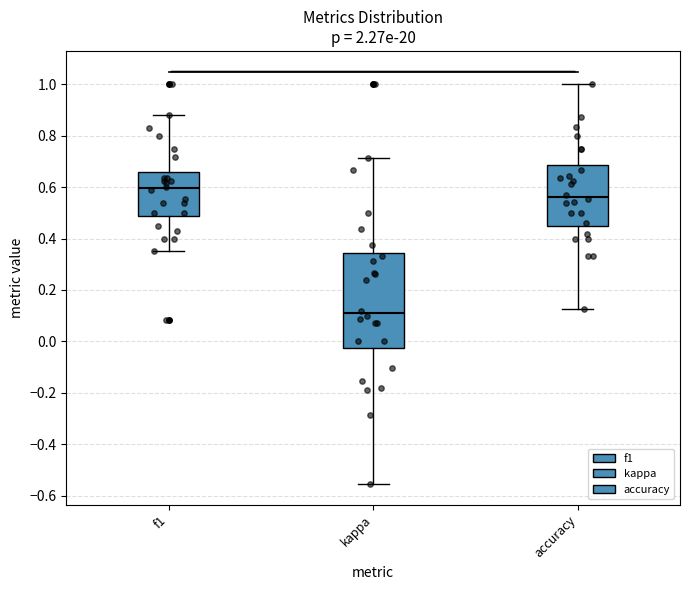

Which box's median line is the highest?

f1